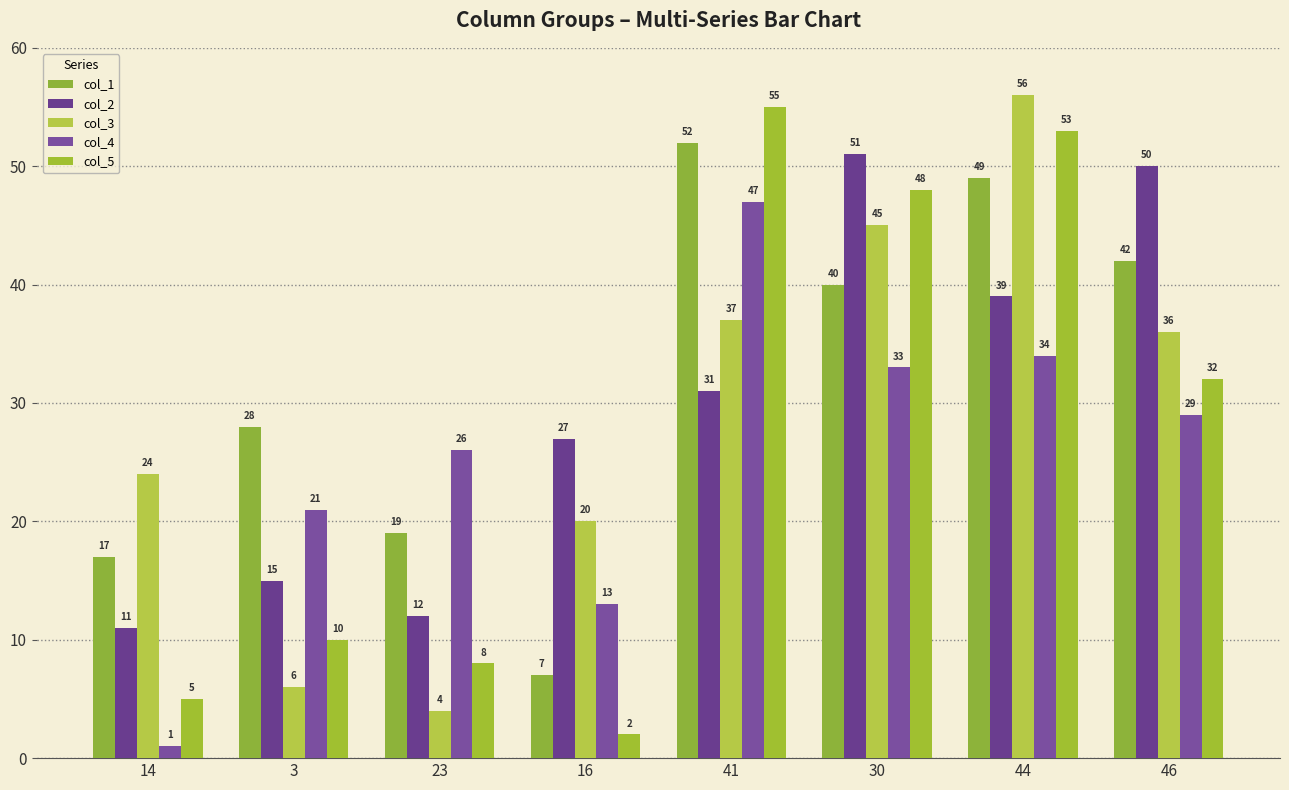

What is the total value across all series at 44?

231